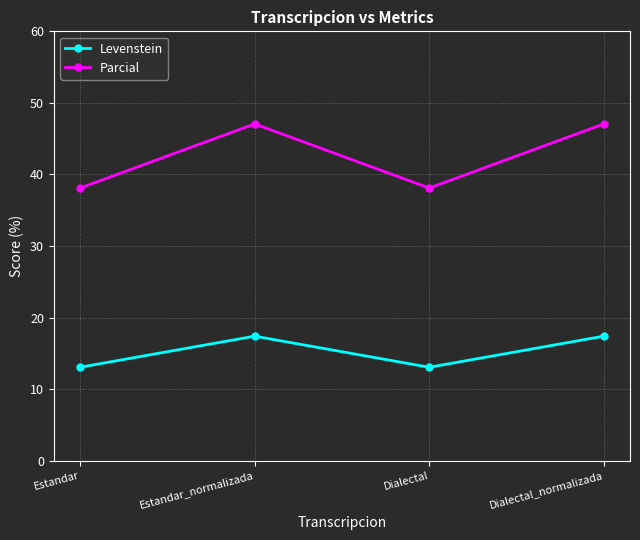

True or false: Parcial and Levenstein cross at least once.

False